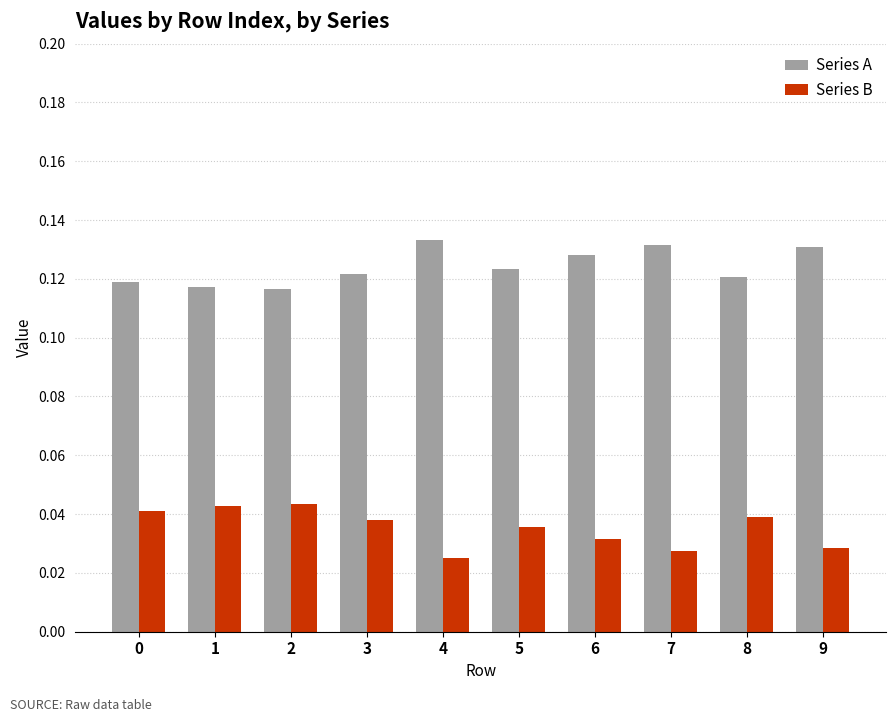

What is the total value across all series at 3?

0.2